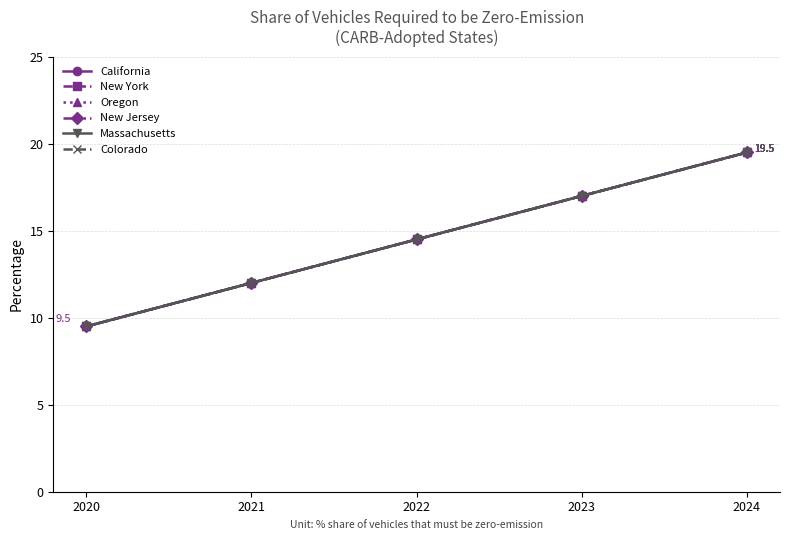

Which series has the largest total across all categories?

California